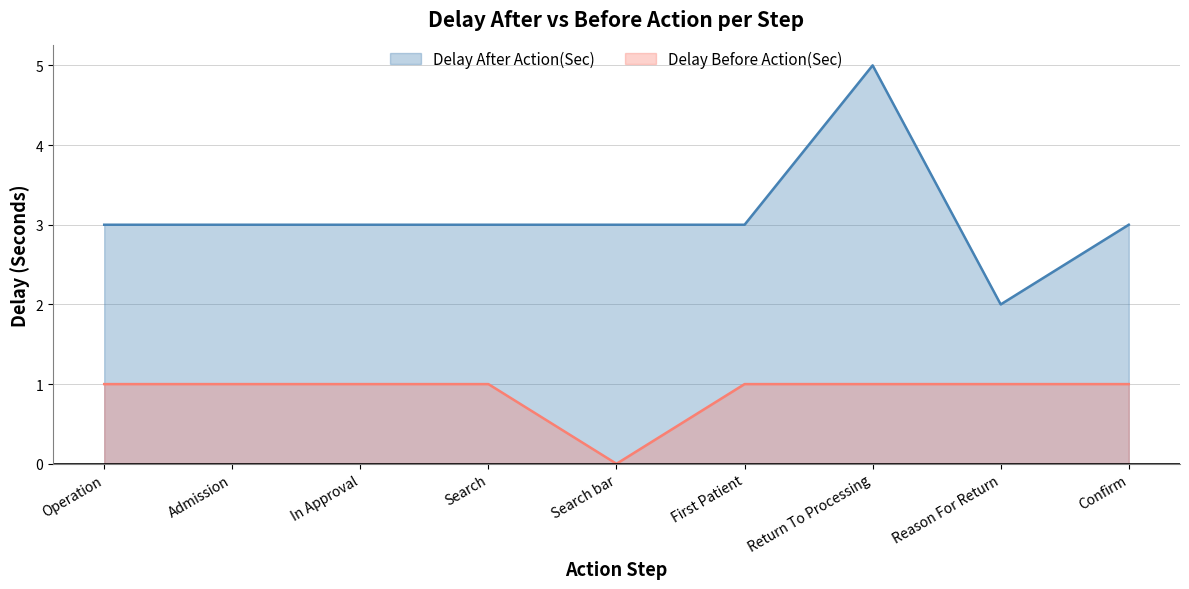

Does the chart have visible grid lines?

Yes